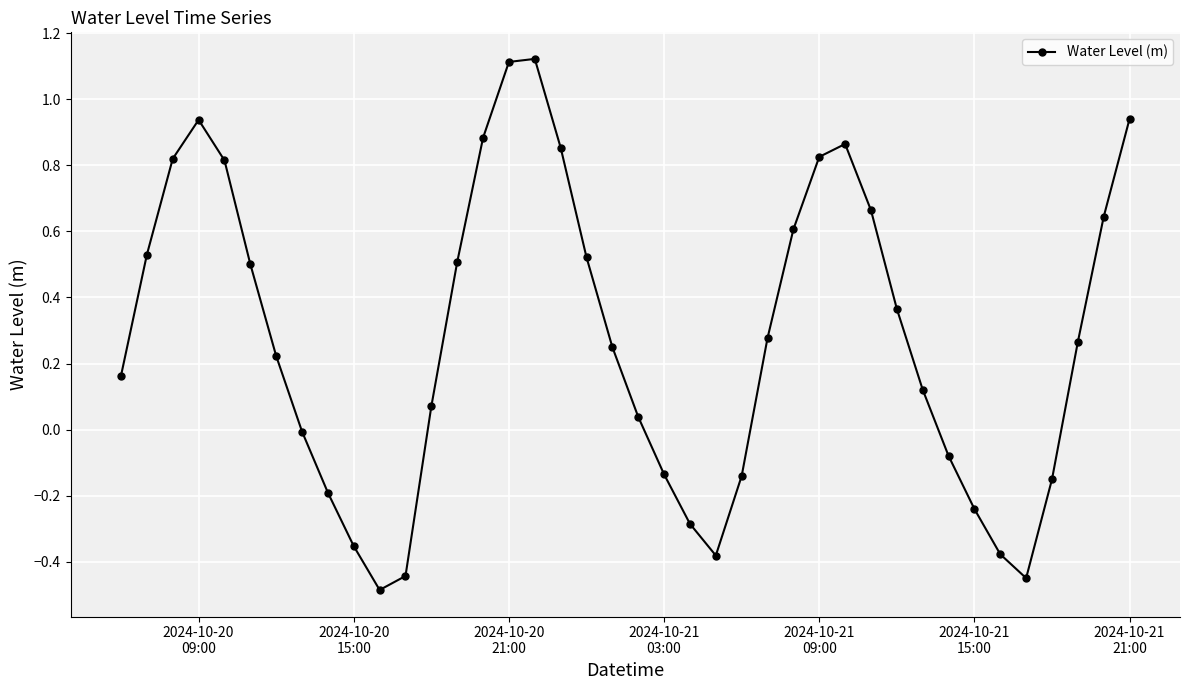

How many interior local peaks (higher than both neighbors) does the data have?

3